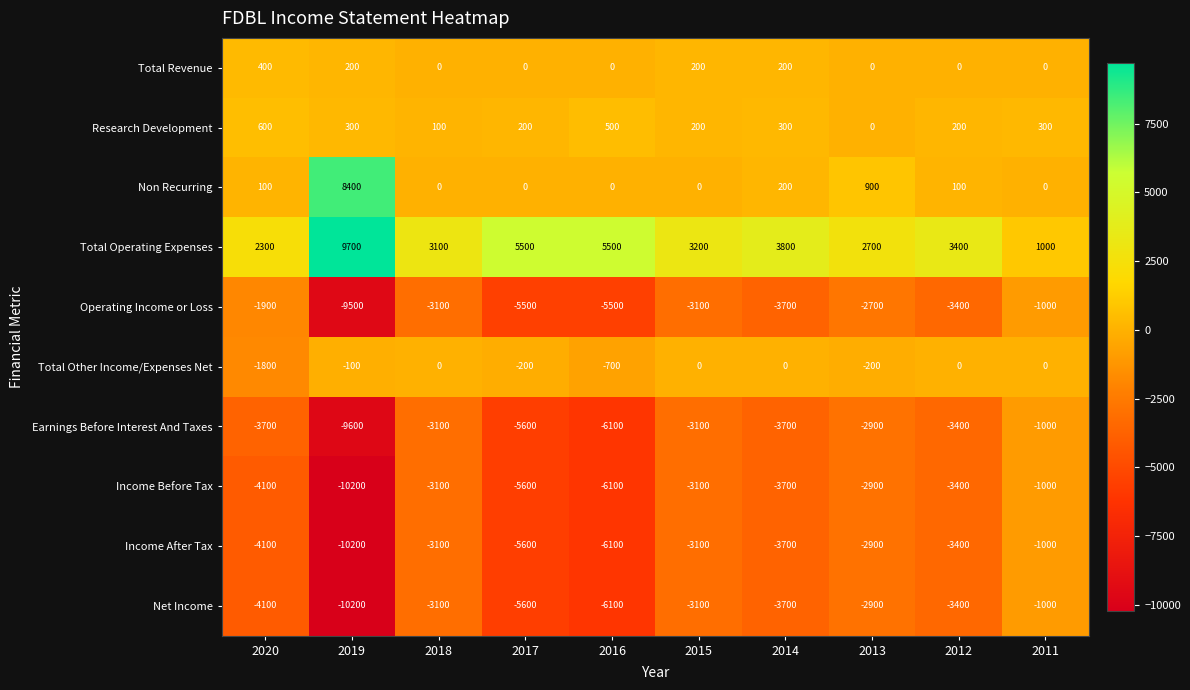

What is the spread (max minus min) of values at 2011?

2000